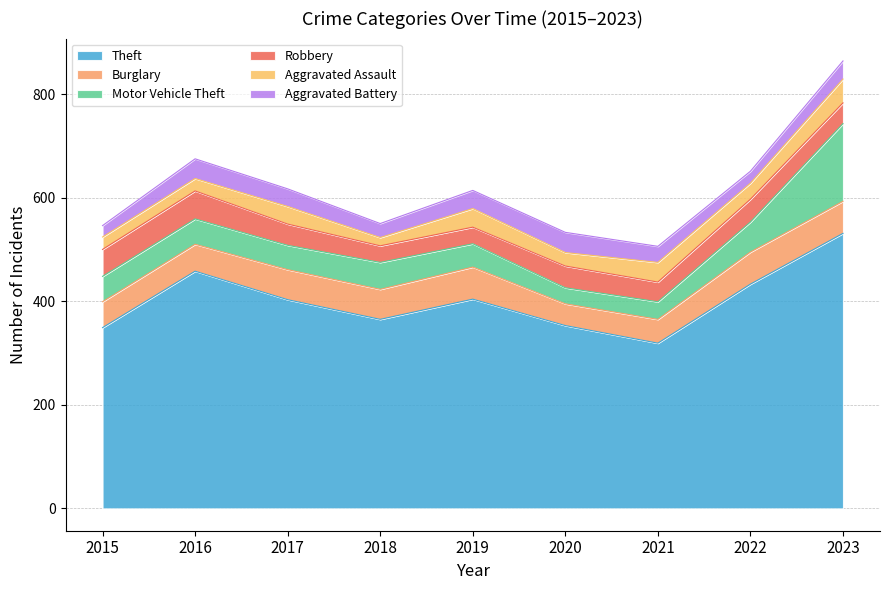

How many data points in Theft are less than 403?

4